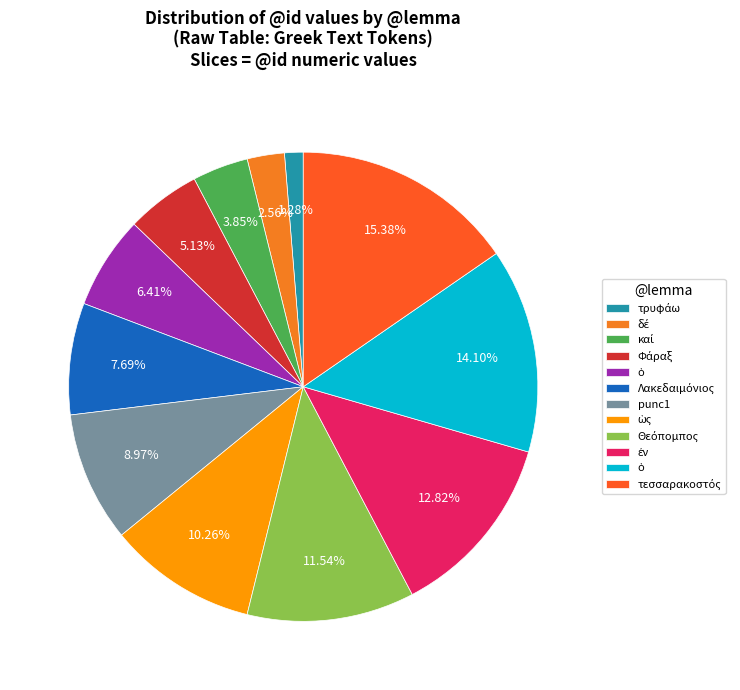

Count the number of slices in the pie.

12